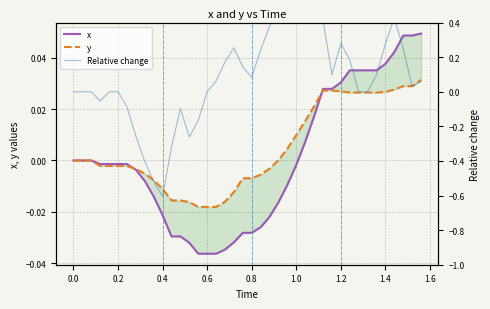

Where is the first local minimum for Relative change?

0.4